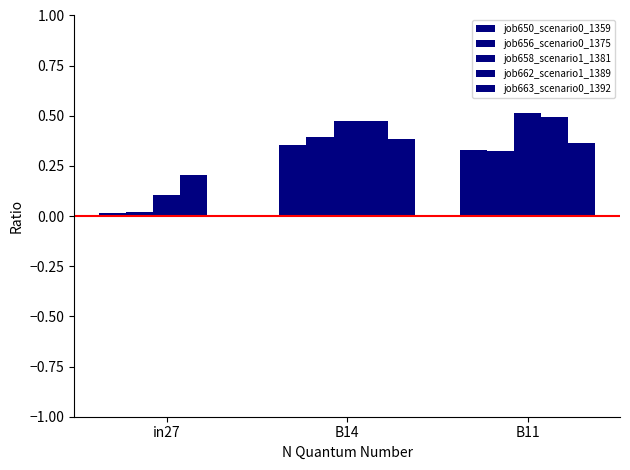

What is the spread (max minus min) of values at B14?

0.1